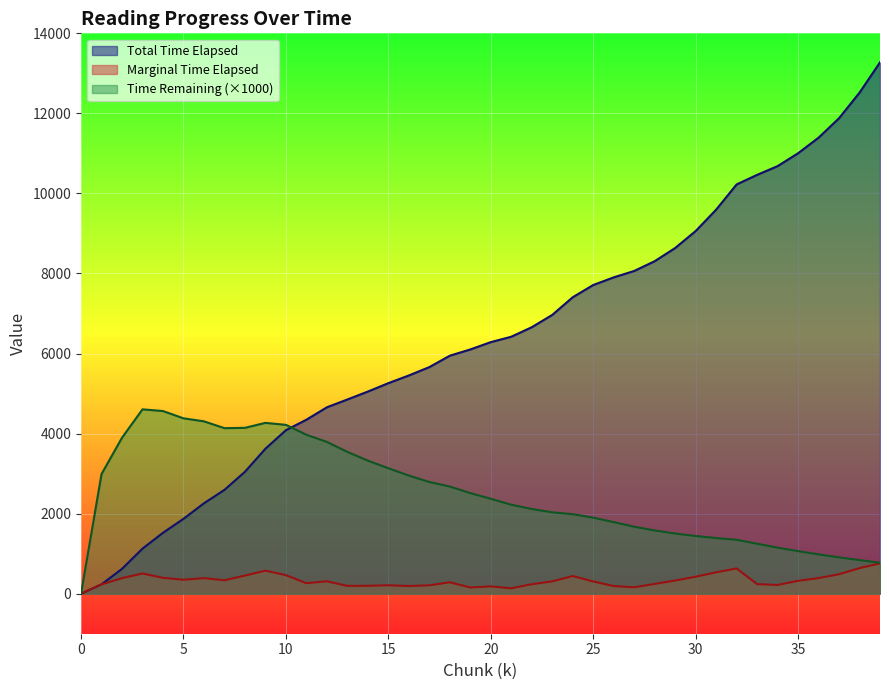

Read the Total Time Elapsed value at 23.

6965.0